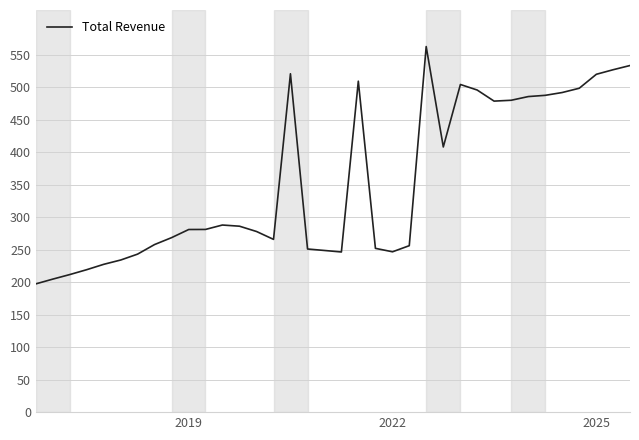

What is the minimum value shown in the chart?

197.5